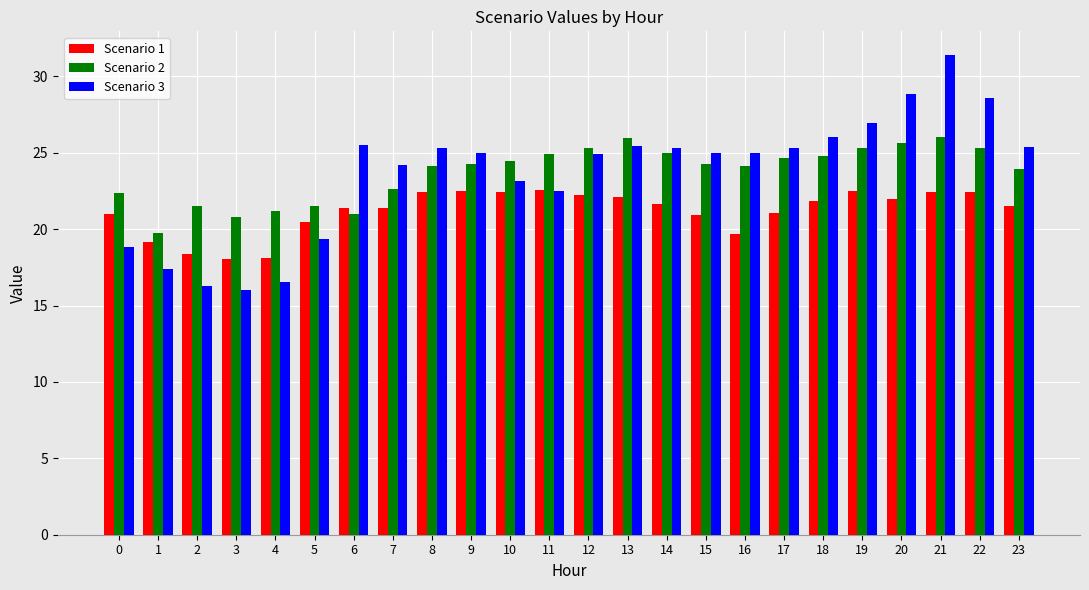

What is the spread (max minus min) of values at 14?

3.7